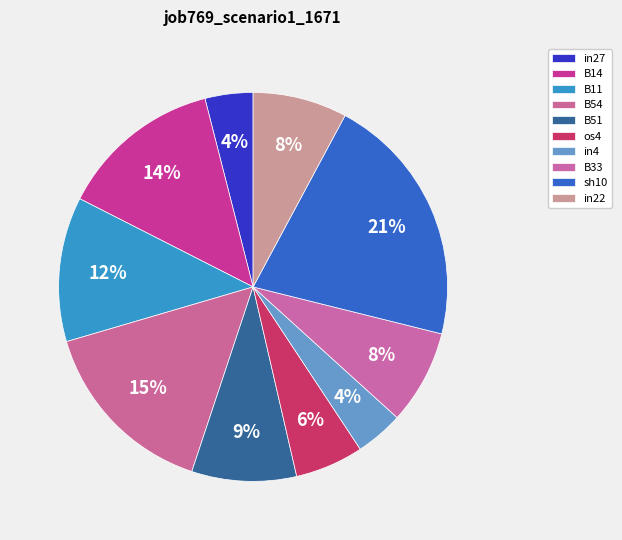

To the nearest percent, what is the difference between the largest and smallest slice percentages?

17%